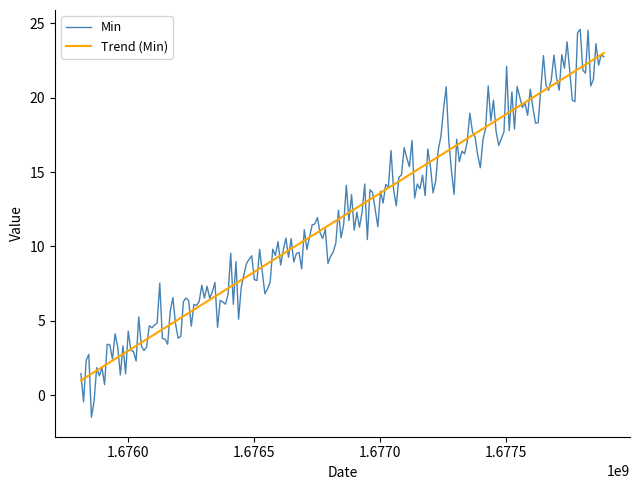

What is the maximum value shown in the chart?

24.6